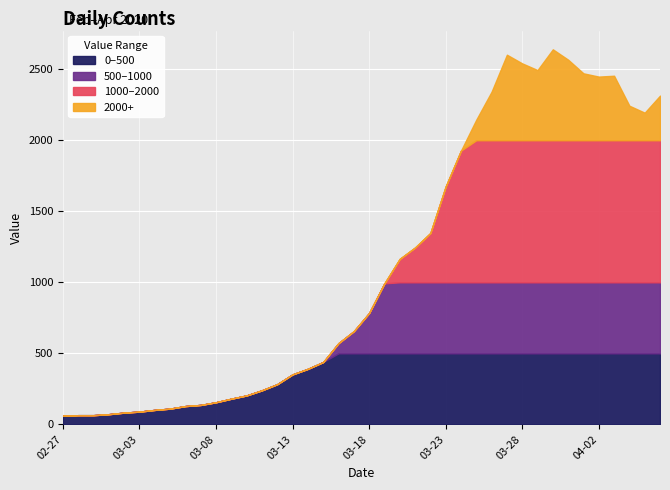

The value at 2020-03-17 is 656. True or false?

True